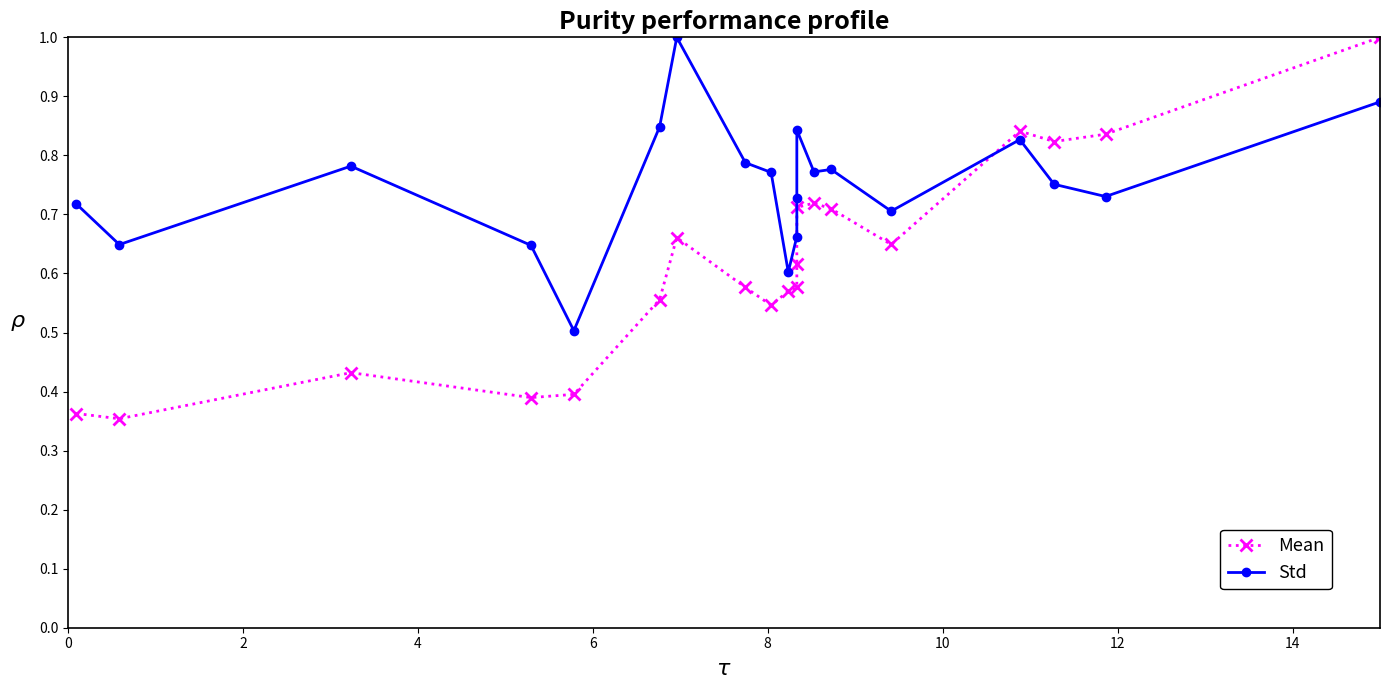

Is the value of Std at 8 greater than the value of Mean at 11?

No